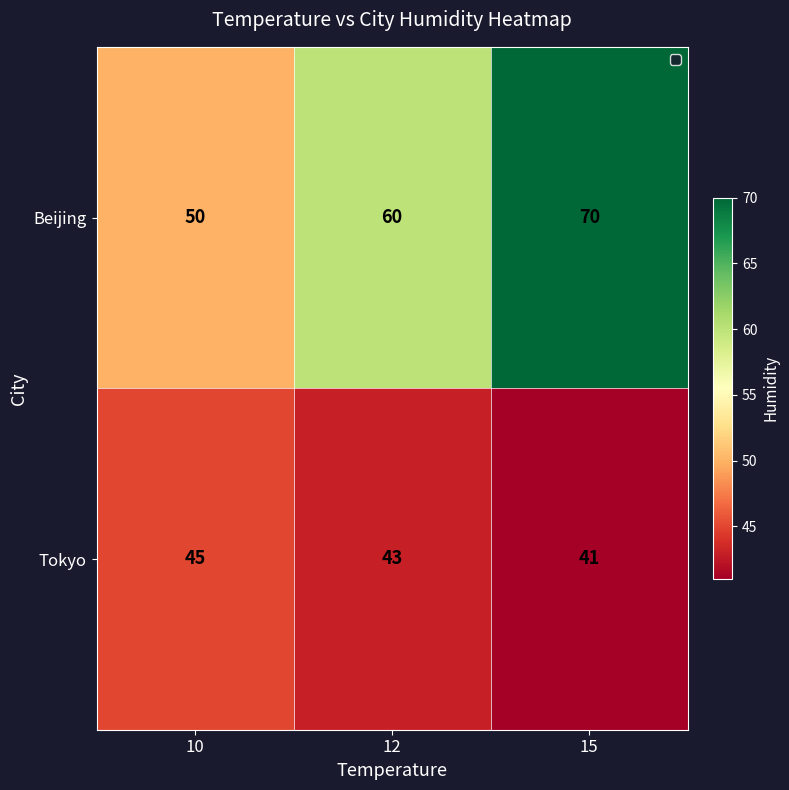

At which label is Tokyo closest to 43?

12